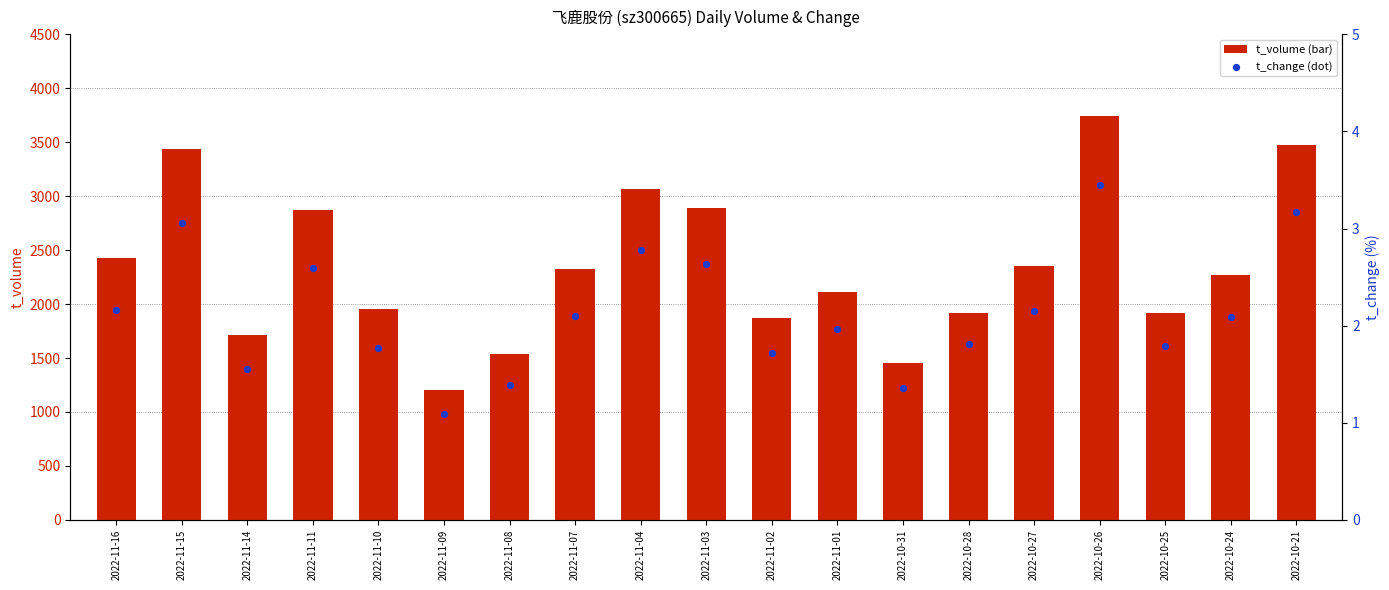

Which series reaches the maximum Y coordinate?

t_volume